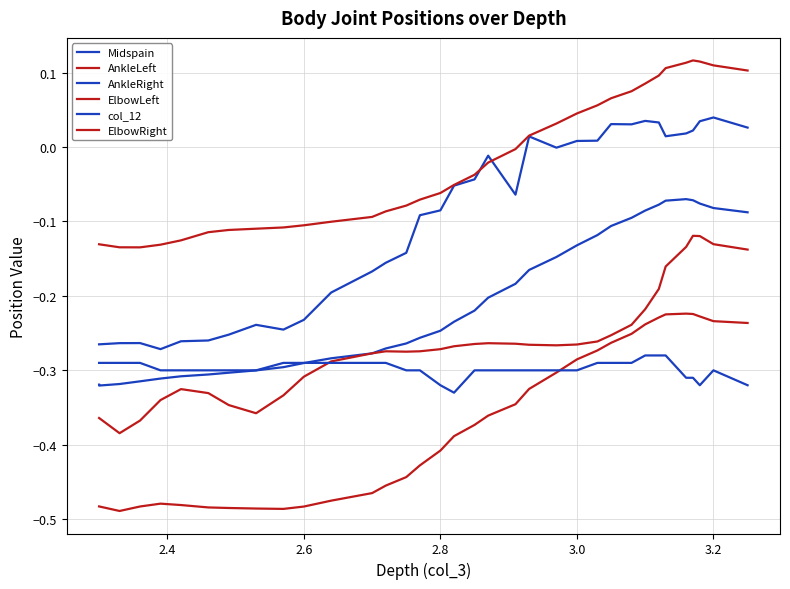

Is the value of col_12 at 28 greater than the value of AnkleRight at 20?

No